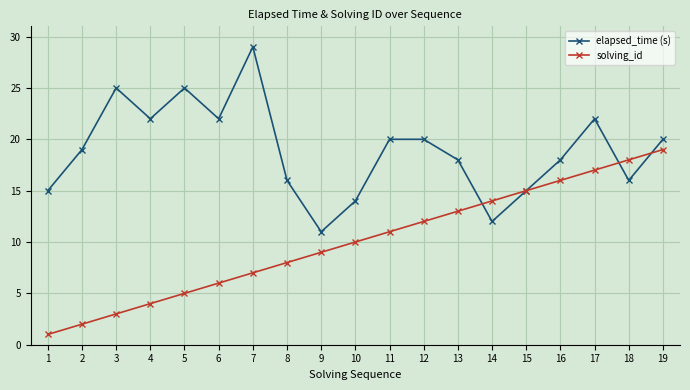

Where is solving_id nearest to the value 10?

10